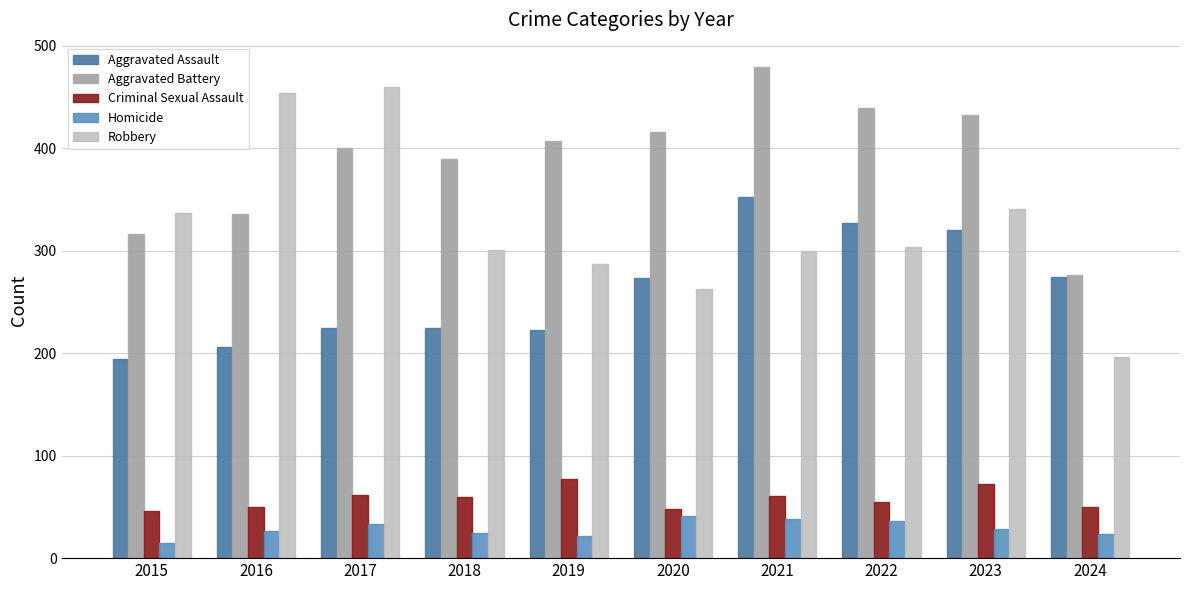

Which category has the lowest value in the Robbery series?

2024